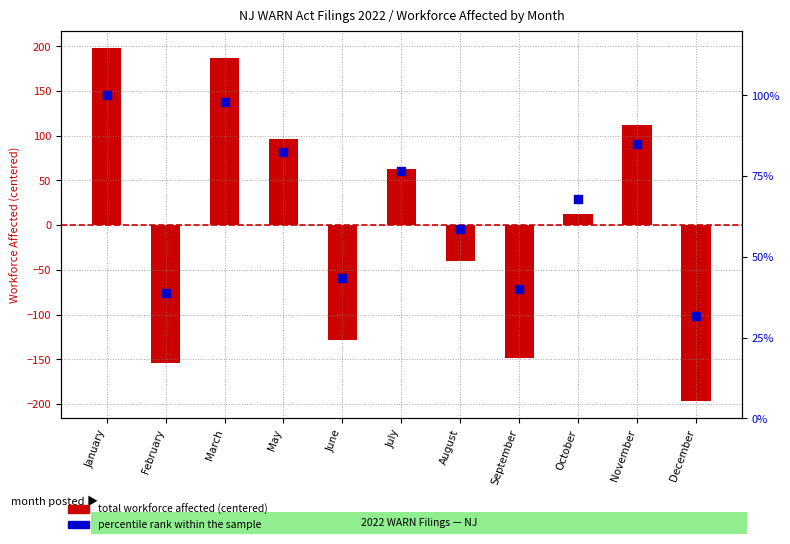

What are all the series names shown in the legend?

total workforce affected (centered), percentile rank within the sample